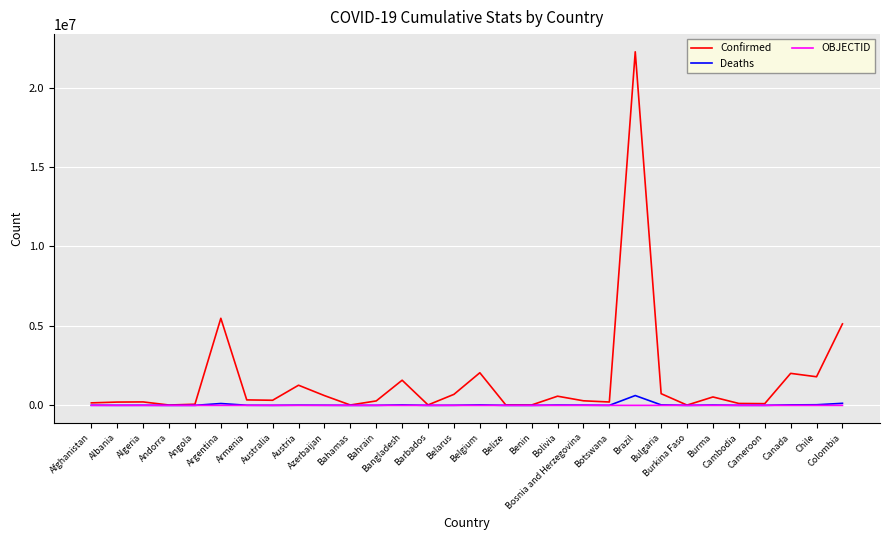

Which label corresponds to the largest value in the chart?

Brazil